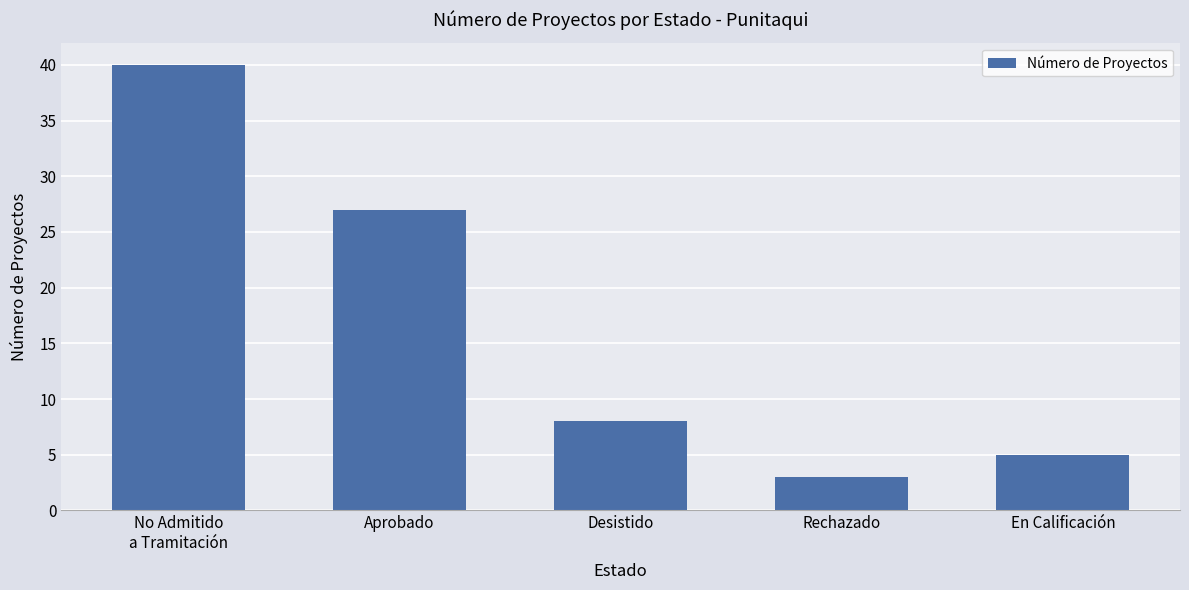

Which has a higher value, Aprobado or No Admitido
a Tramitación?

No Admitido
a Tramitación